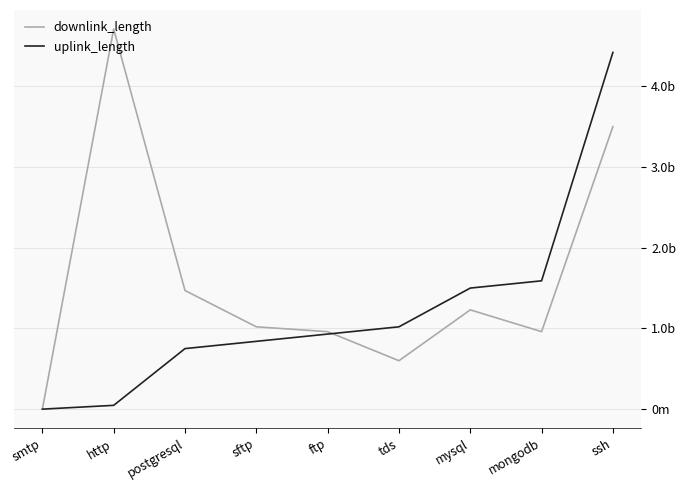

Which series ends up on top after the final intersection of downlink_length and uplink_length?

uplink_length